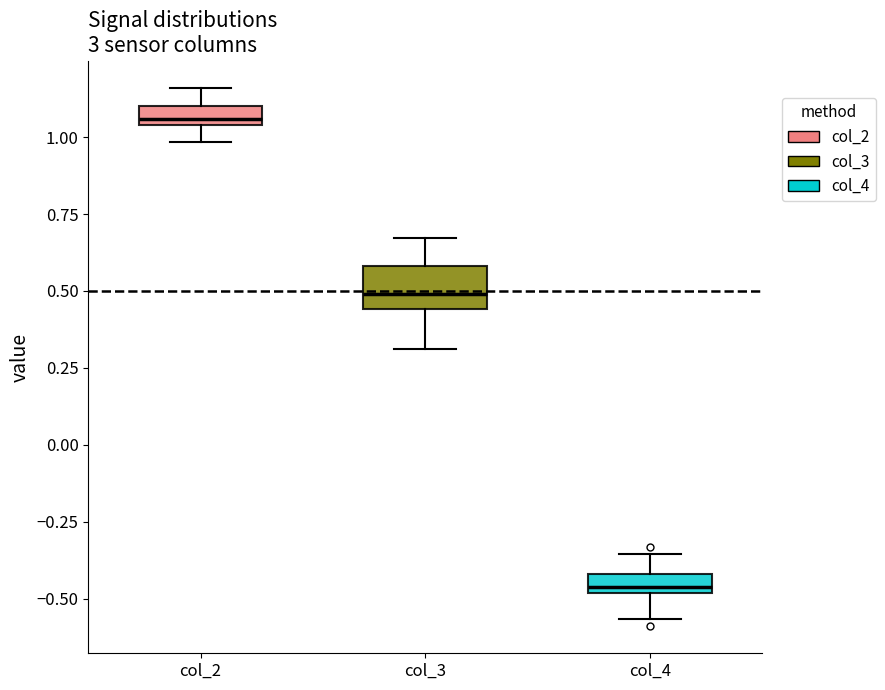

Which box has the lowest median line?

col_4